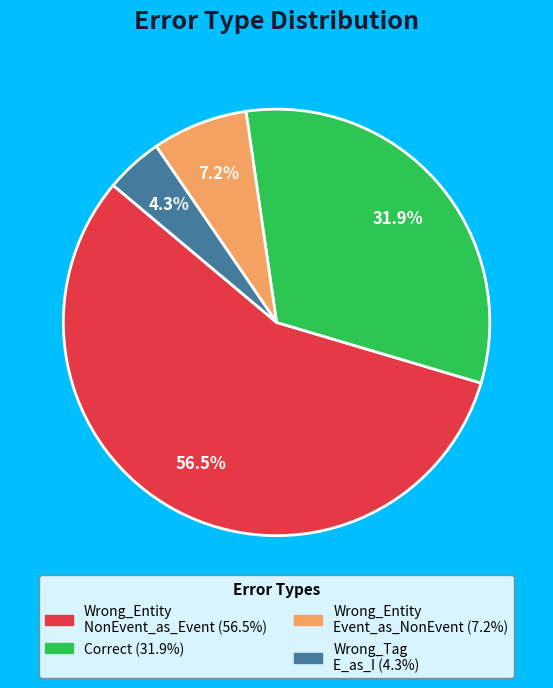

Does any single category account for the majority?

Yes